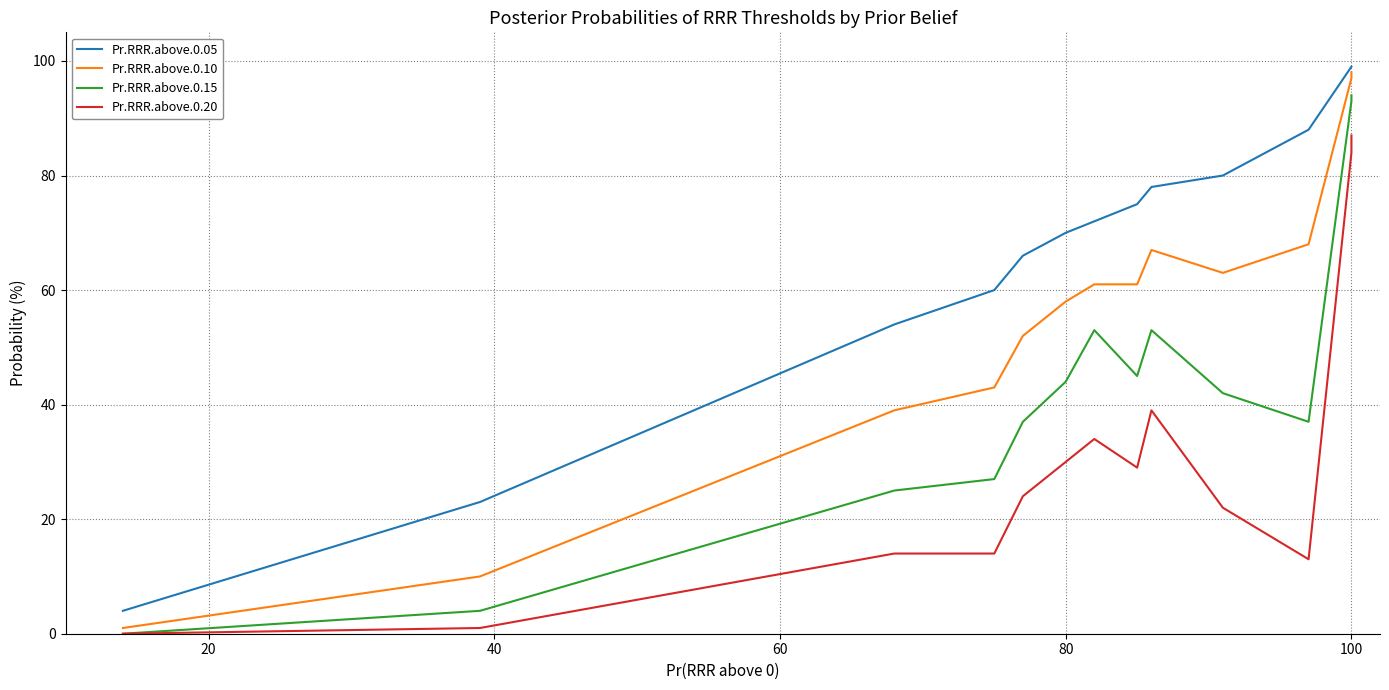

True or false: Pr.RRR.above.0.15 and Pr.RRR.above.0.10 intersect in this chart.

False